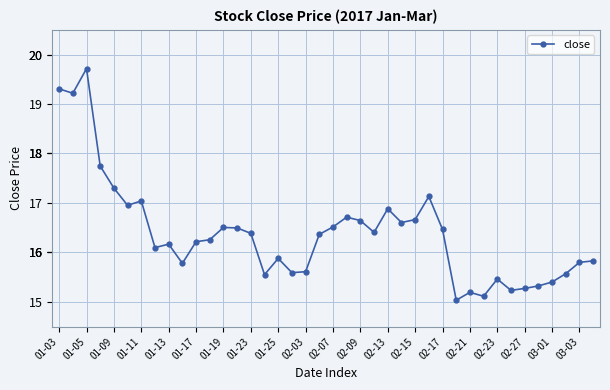

Does the chart display data point markers on the line(s)?

Yes